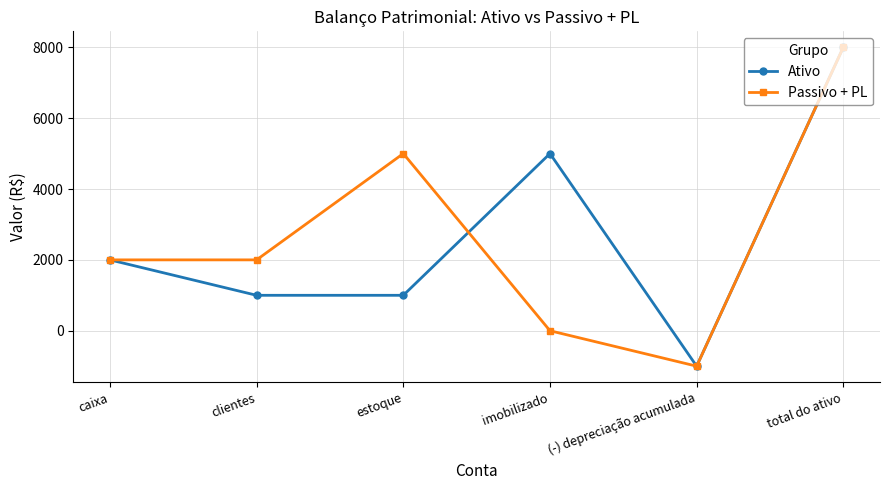

Read the Passivo + PL value at total do ativo, to the nearest 50.

8000